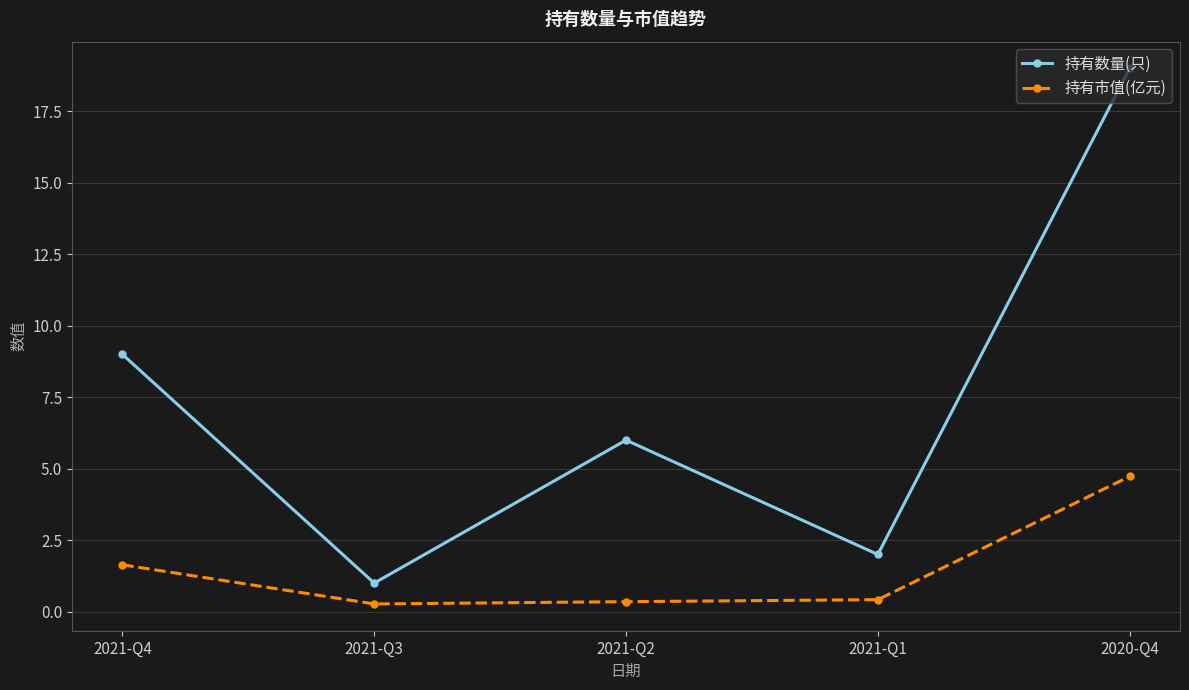

Which series has the widest spread of values?

持有数量(只)